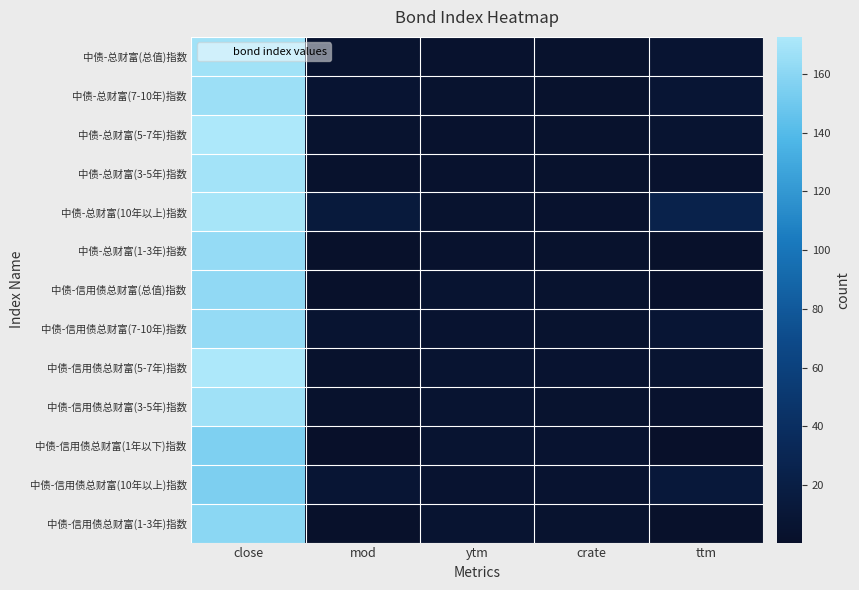

Reading left to right, extract all data points from this chart.

中债-总财富(总值)指数: close=167.9	mod=5.1	ytm=4.4	crate=3.7	ttm=7.1
中债-总财富(7-10年)指数: close=165.8	mod=6.9	ytm=4.7	crate=3.6	ttm=8.4
中债-总财富(5-7年)指数: close=172.1	mod=5.1	ytm=4.3	crate=3.8	ttm=5.9
中债-总财富(3-5年)指数: close=168.6	mod=3.5	ytm=4.4	crate=3.7	ttm=3.9
中债-总财富(10年以上)指数: close=170.1	mod=14.2	ytm=4.5	crate=4.1	ttm=25.2
中债-总财富(1-3年)指数: close=163.5	mod=1.8	ytm=4.4	crate=3.6	ttm=2.0
中债-信用债总财富(总值)指数: close=162.1	mod=2.2	ytm=6.0	crate=5.1	ttm=2.8
中债-信用债总财富(7-10年)指数: close=163.3	mod=6.2	ytm=5.7	crate=4.7	ttm=8.5
中债-信用债总财富(5-7年)指数: close=172.6	mod=3.8	ytm=6.3	crate=5.1	ttm=5.9
中债-信用债总财富(3-5年)指数: close=167.8	mod=3.1	ytm=6.0	crate=5.1	ttm=3.9
中债-信用债总财富(1年以下)指数: close=155.5	mod=0.4	ytm=5.9	crate=5.2	ttm=0.4
中债-信用债总财富(10年以上)指数: close=155.0	mod=8.3	ytm=5.7	crate=5.3	ttm=12.0
中债-信用债总财富(1-3年)指数: close=160.4	mod=1.8	ytm=5.9	crate=5.1	ttm=2.1